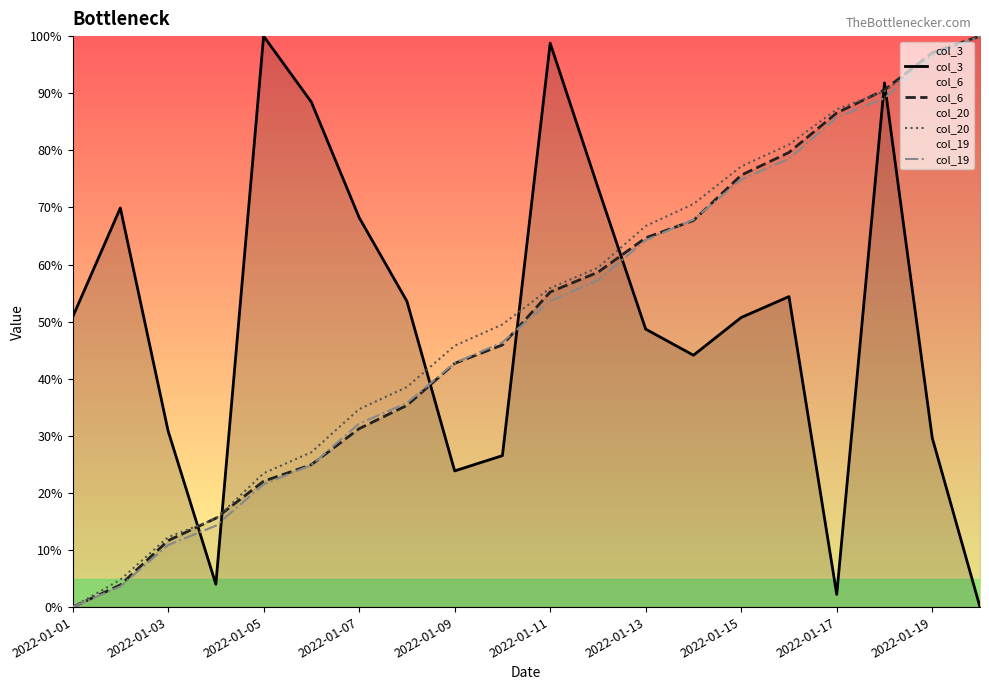

Reading left to right, what are all the values shown in this chart?

col_3: 50.8	69.9	30.9	4.0	100.0	88.4	68.2	53.6	23.8	26.5	98.8	73.5	48.7	44.1	50.7	54.4	2.2	91.8	29.6	0.0
col_6: 0.0	3.9	11.6	15.6	22.0	24.9	31.3	35.3	42.7	45.9	55.2	58.6	64.7	67.7	75.6	79.6	86.5	90.6	97.1	100.0
col_19: 0.0	3.6	10.9	14.3	21.5	24.9	32.1	35.7	42.8	46.4	53.6	57.2	64.3	67.9	74.9	78.5	85.7	89.1	96.4	100.0
col_20: 0.0	4.8	12.2	15.5	23.4	27.1	34.7	38.5	45.8	49.5	55.9	59.4	66.7	70.6	77.2	81.0	87.2	90.3	96.6	100.0